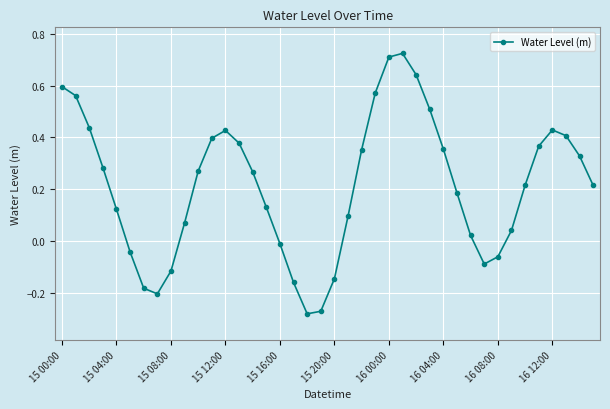

True or false: the data has more than 2 interior local peaks.

True